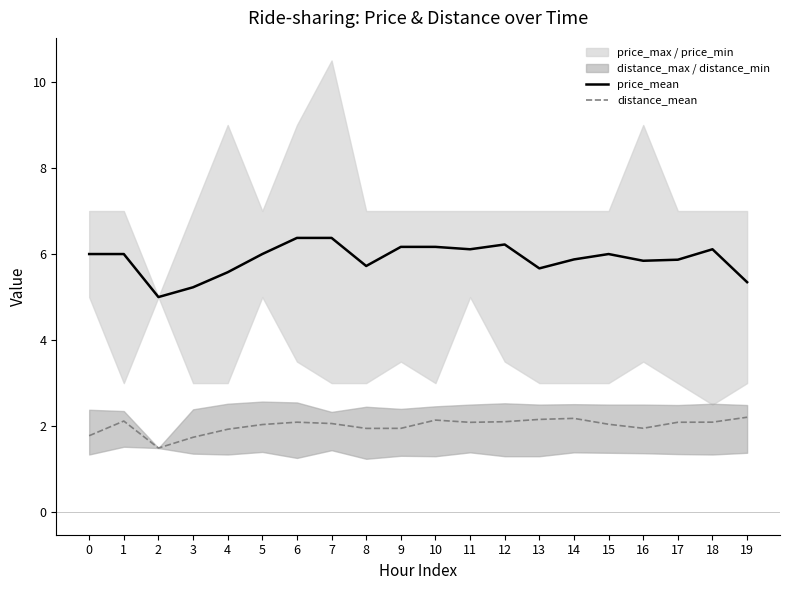

True or false: price_mean and distance_mean intersect in this chart.

False